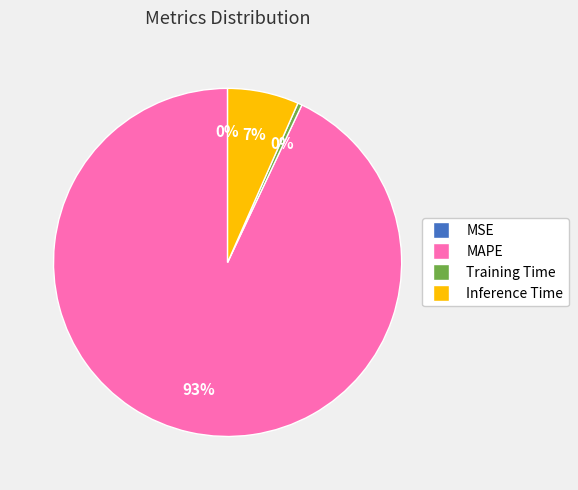

To the nearest percent, what is the difference between the MAPE and Inference Time slice percentages?

86%